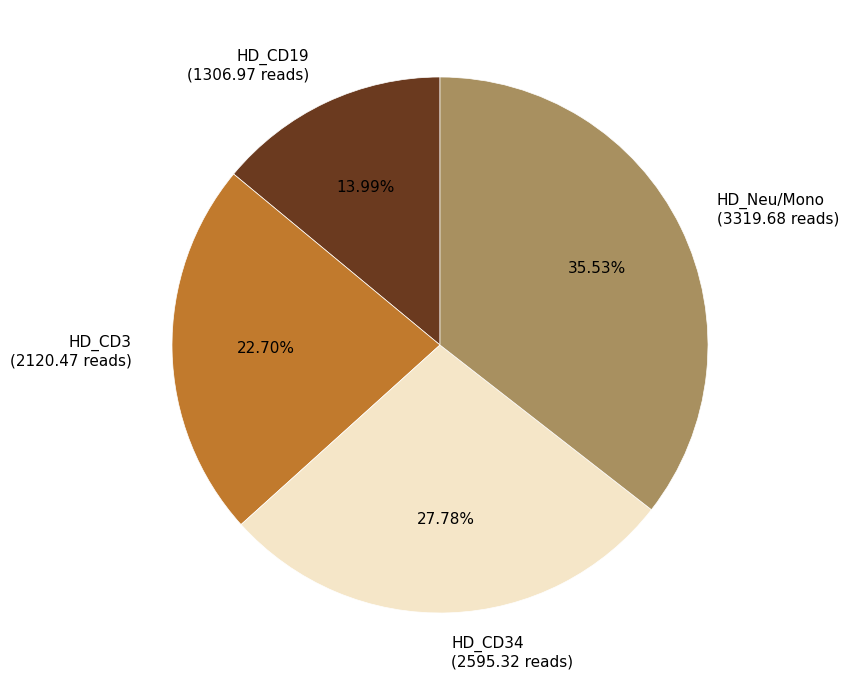

Rank the categories by value from highest to lowest.

HD_Neu/Mono (3319.68 reads), HD_CD34 (2595.32 reads), HD_CD3 (2120.47 reads), HD_CD19 (1306.97 reads)